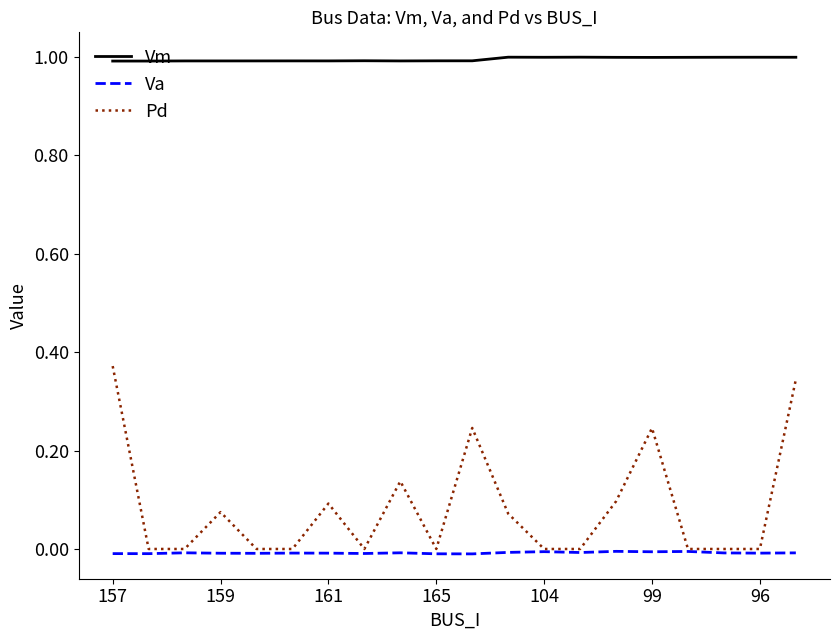

List the series in order of their peak value, lowest first.

Va, Pd, Vm